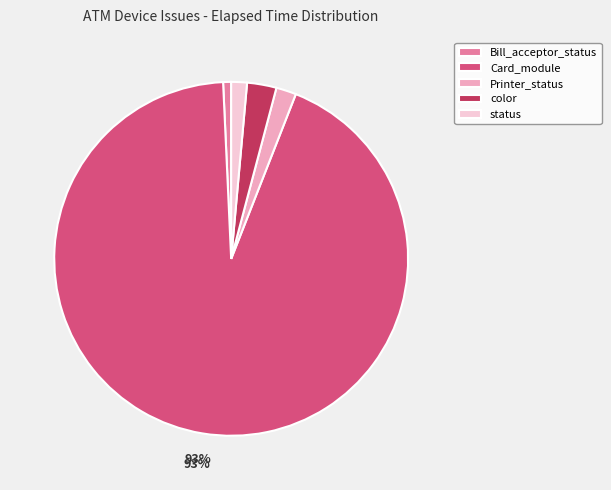

What is the majority slice?

Card_module